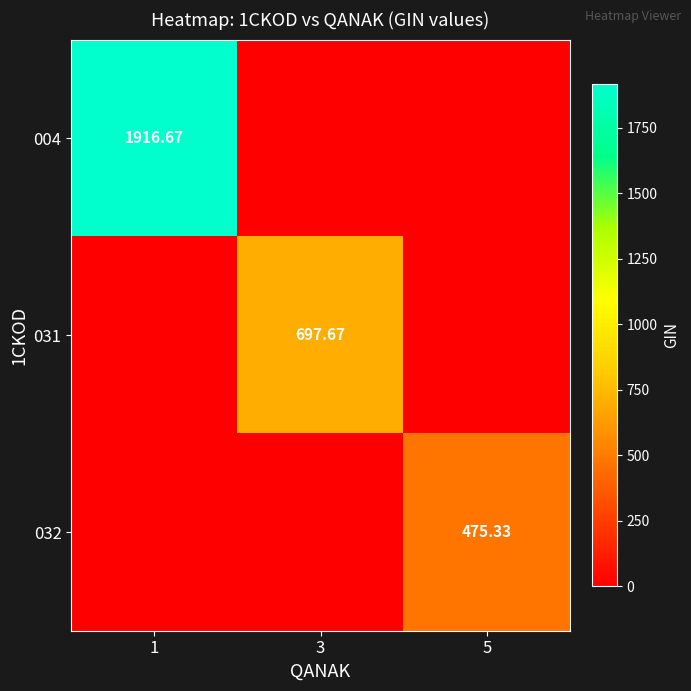

What is the difference between the 032 values at 5 and 1?

475.3